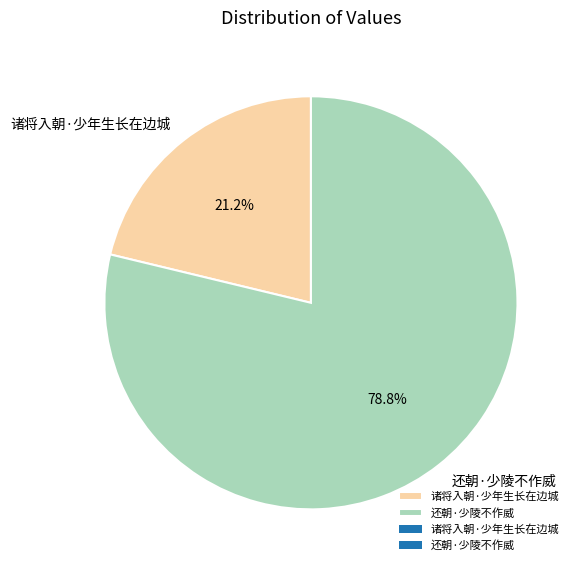

Which slice is the smallest?

诸将入朝·少年生长在边城